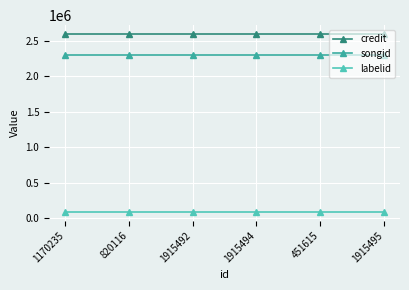

True or false: songid and credit cross at least once.

False